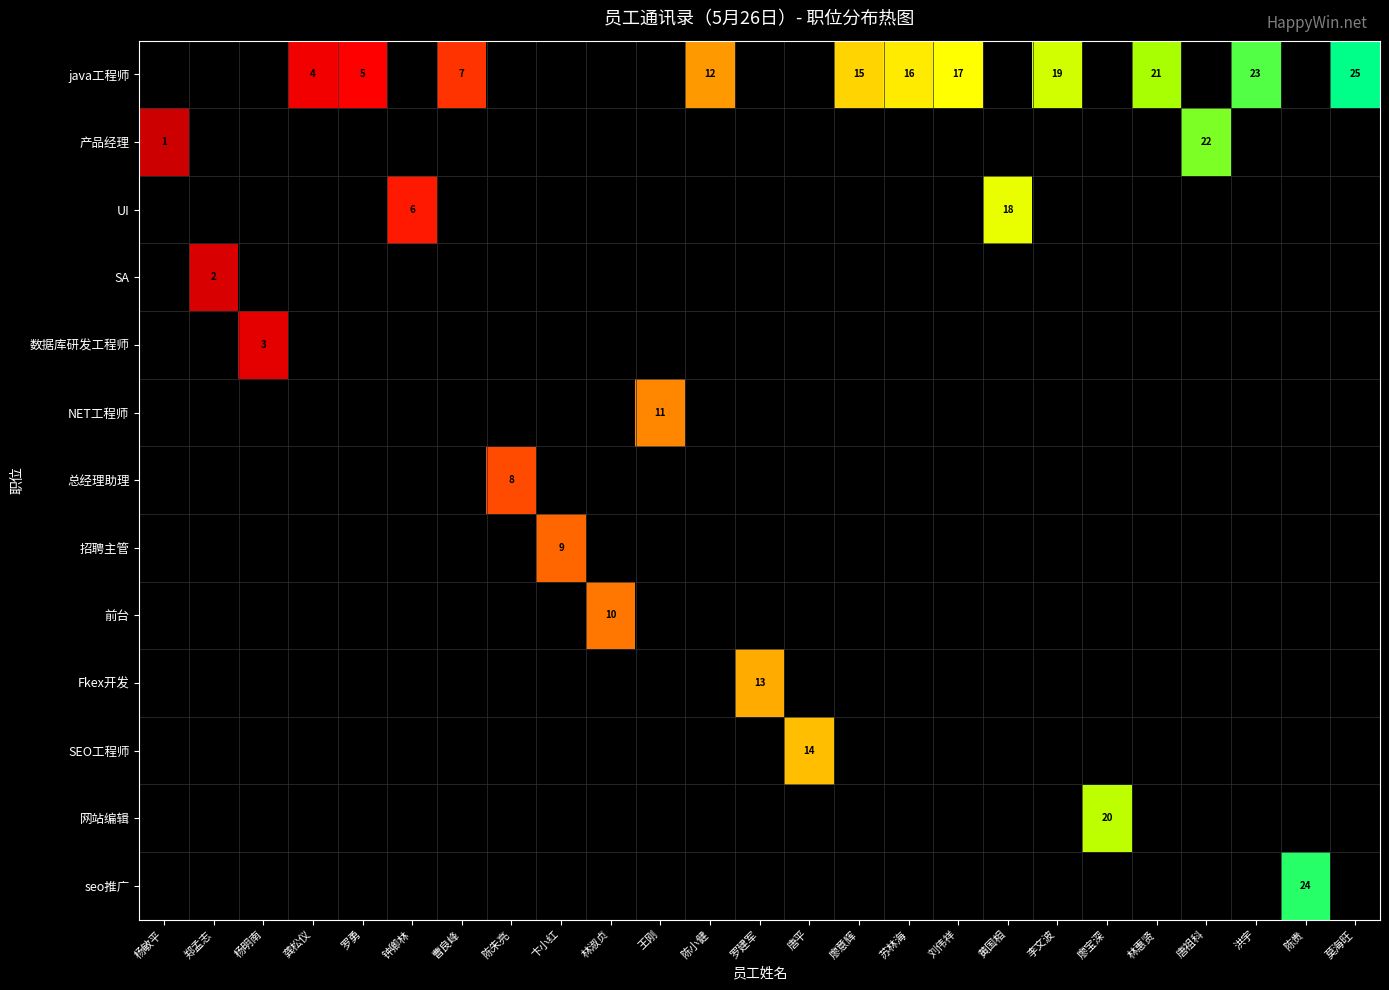

What is the greatest value displayed?

25